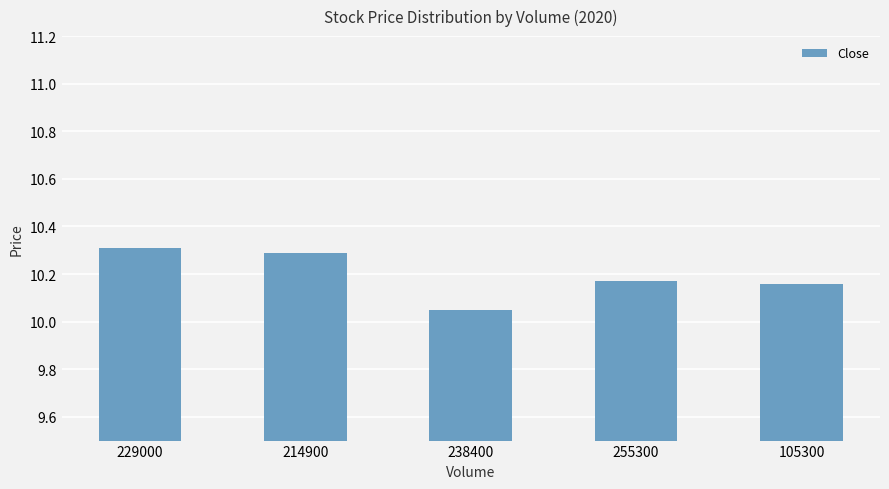

What position from the left is 238400?

3